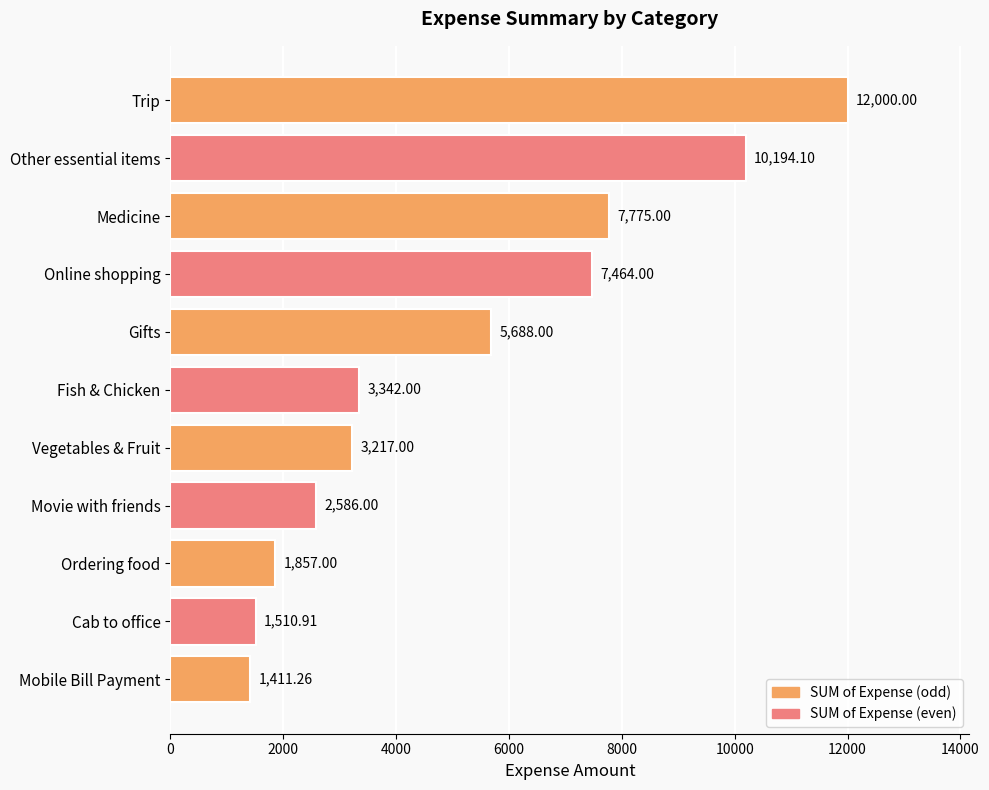

What is the sum of all values?

57045.3